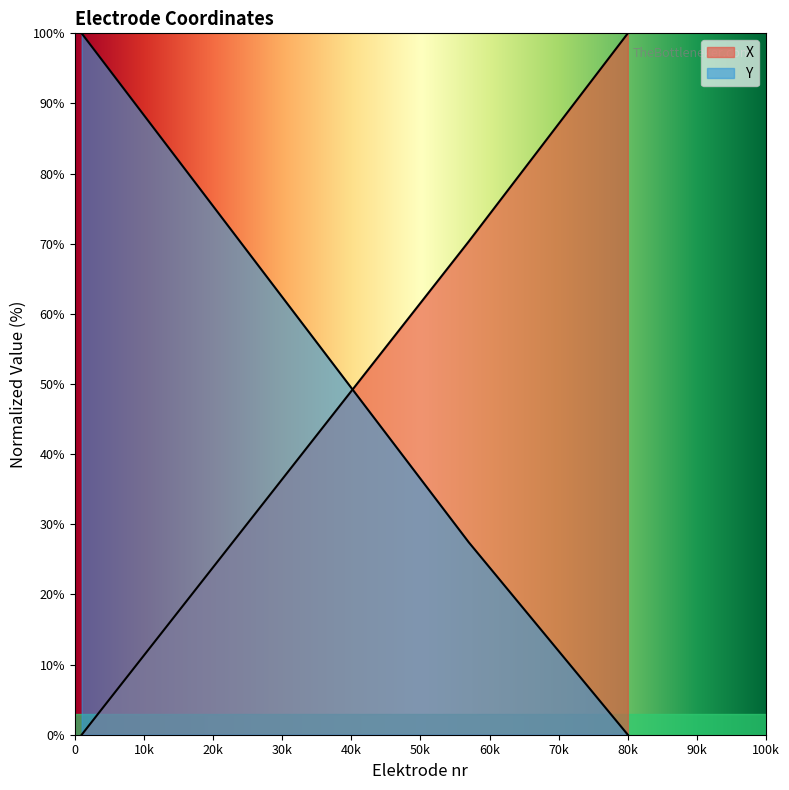

Rank the series by their average value, from highest to lowest.

X, Y